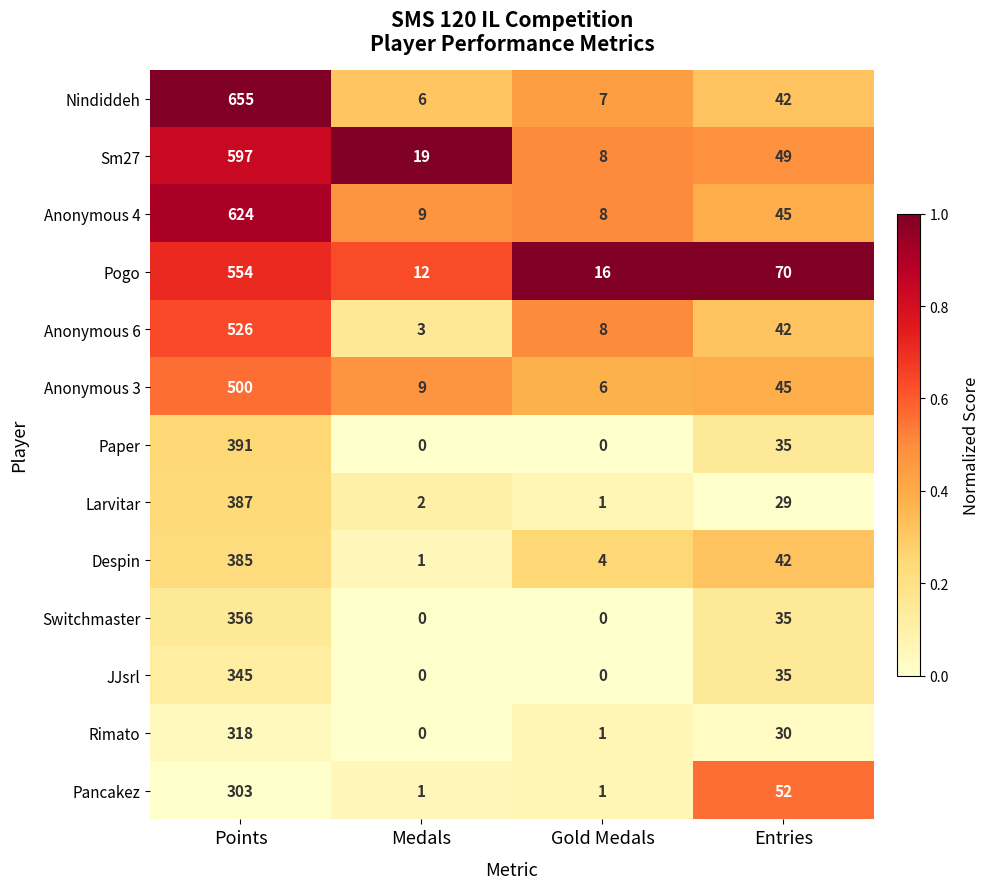

Where does the Anonymous 4 series first go above 45?

Points